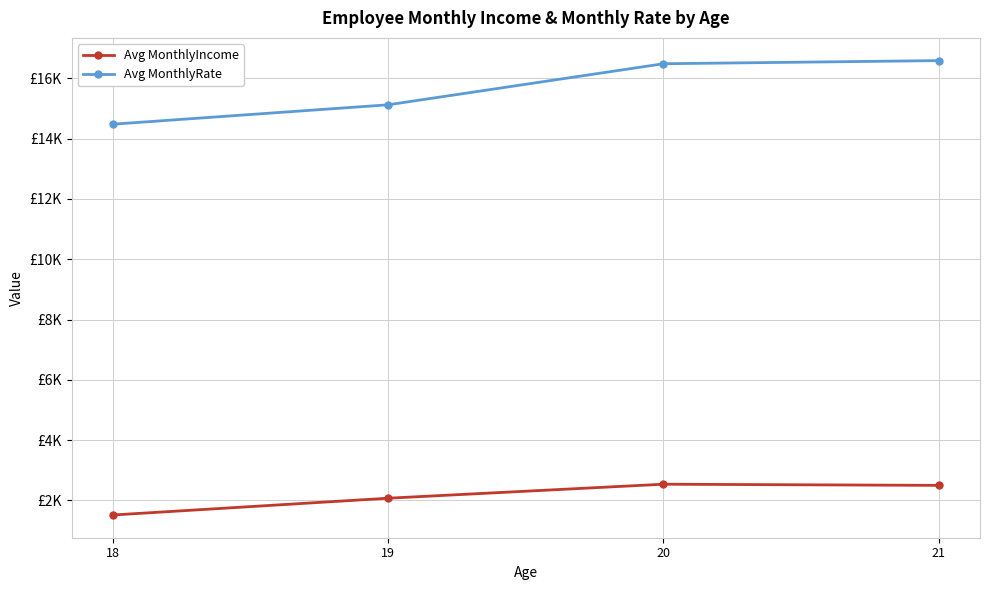

The value of Avg MonthlyIncome at 21 is 3763.8. True or false?

False